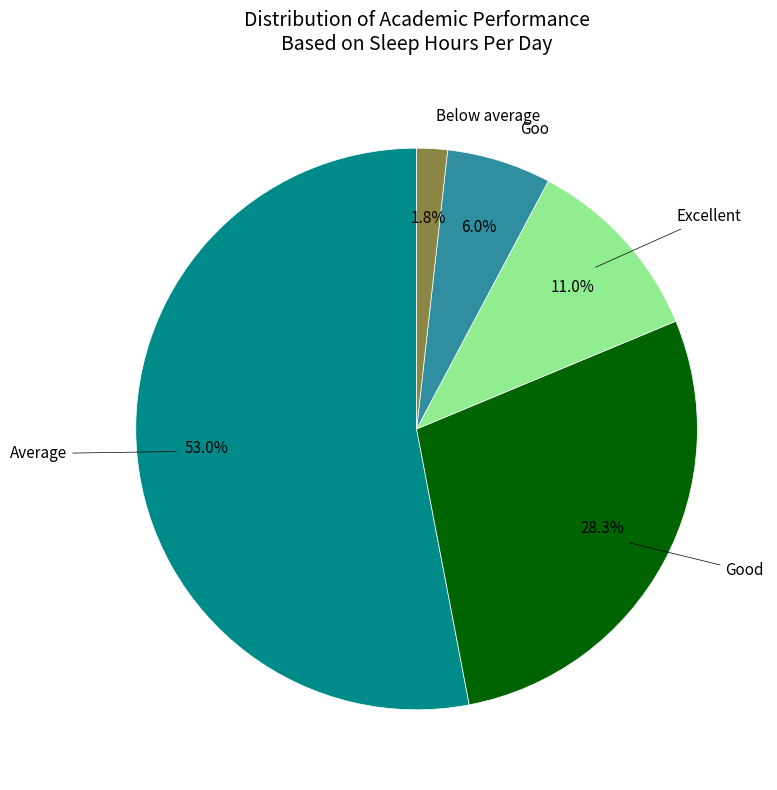

What portion of the pie excludes Goo?

94.0%